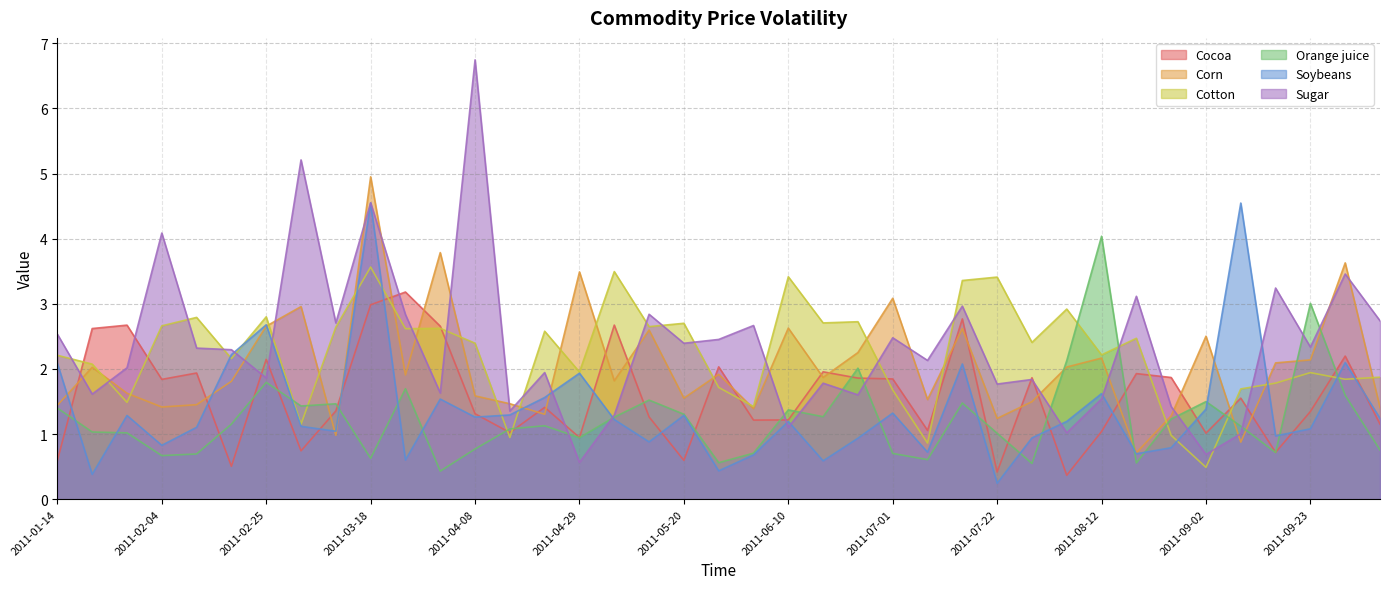

At which category is the sum across all series the highest?

2011-03-18